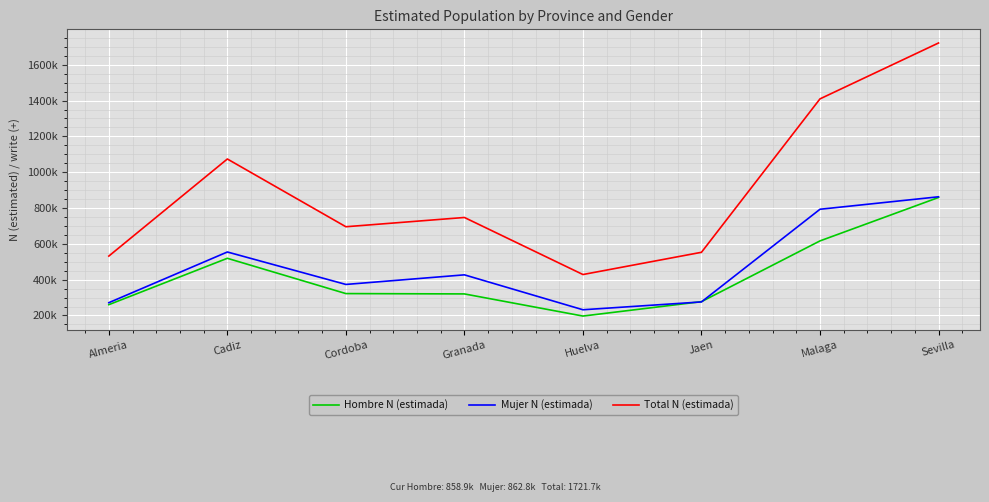

What is the average value of the Hombre N (estimada) series?

421440